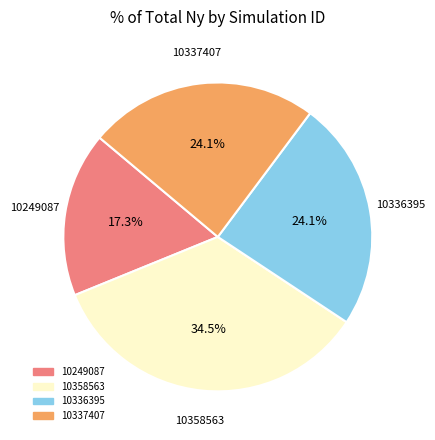

Which category has the biggest portion of the pie?

10358563